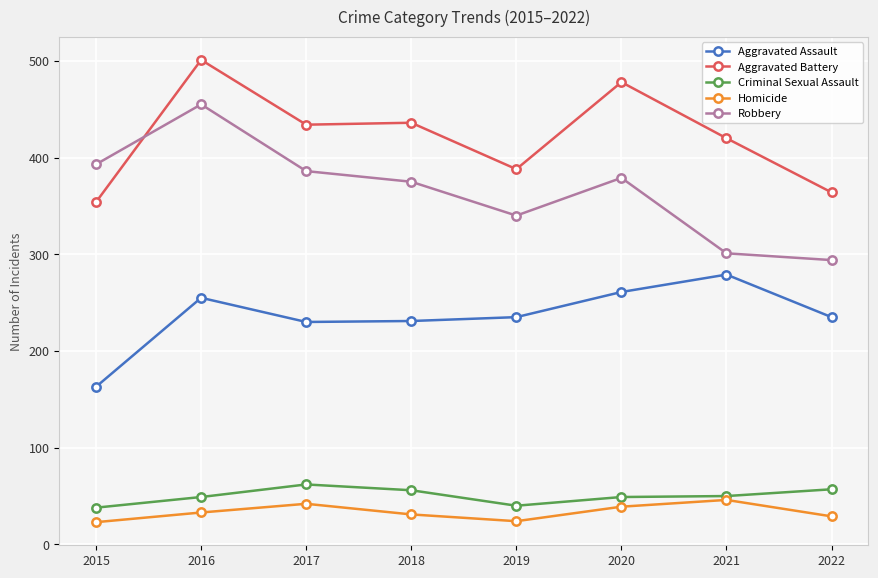

What is the approximate value of Aggravated Assault at 2016, to the nearest 50?

250